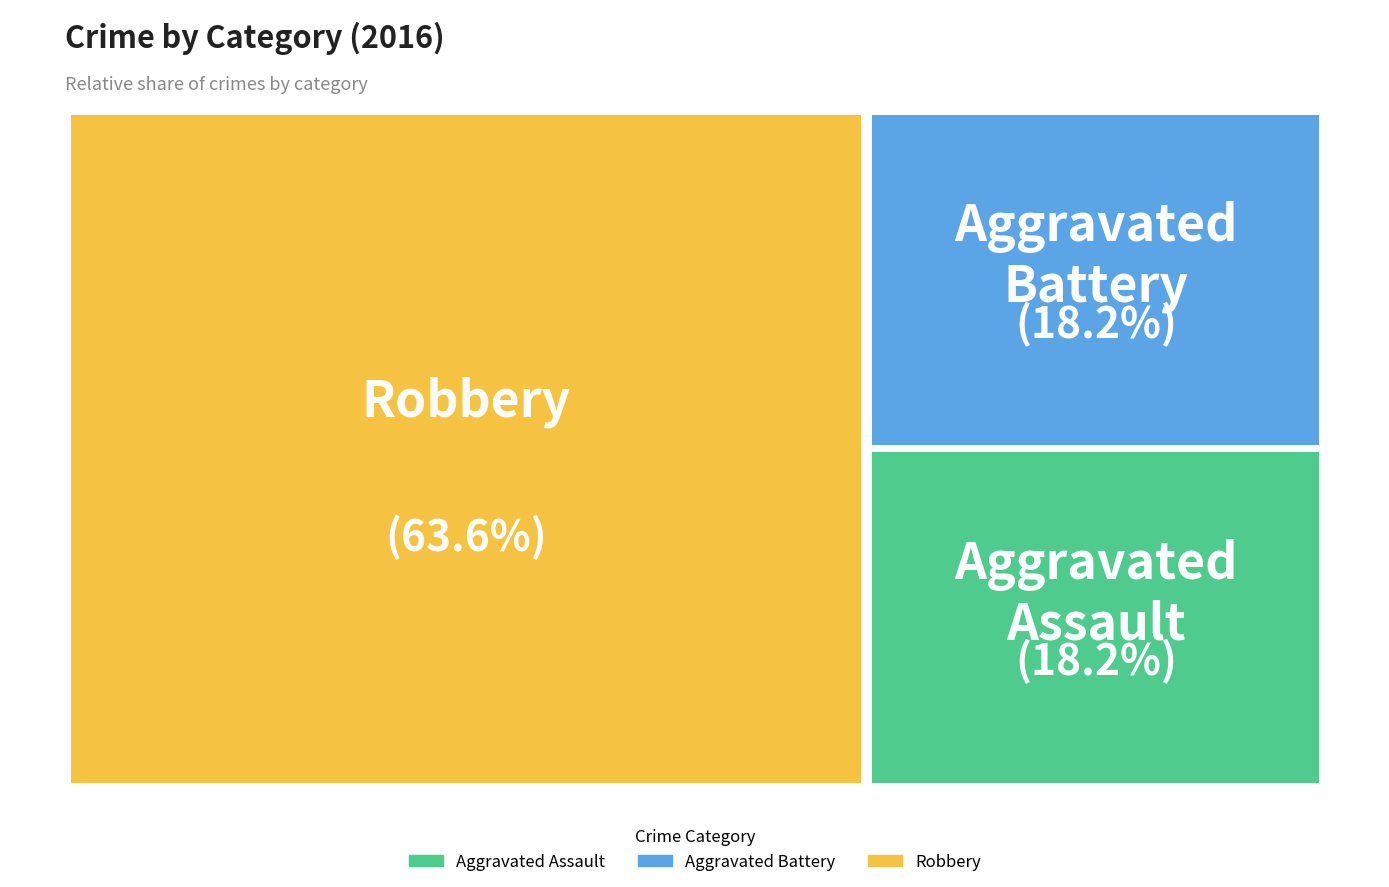

What is the change in value from Aggravated Assault to Robbery?

+5